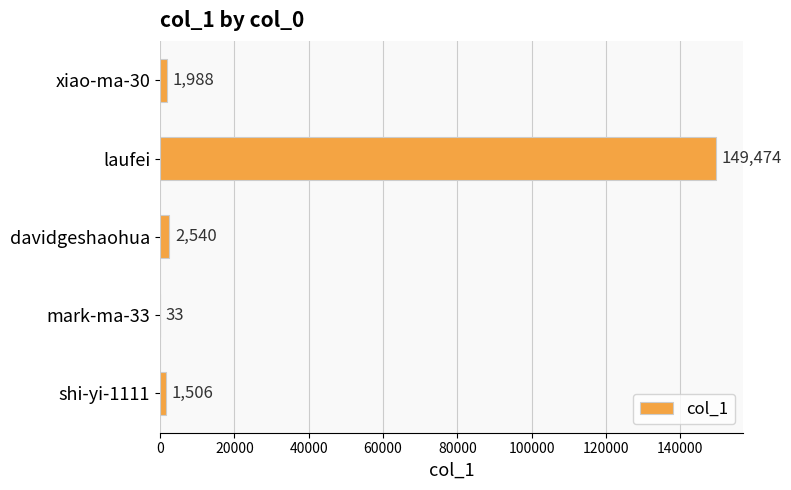

What is the change in value from xiao-ma-30 to davidgeshaohua?

+552